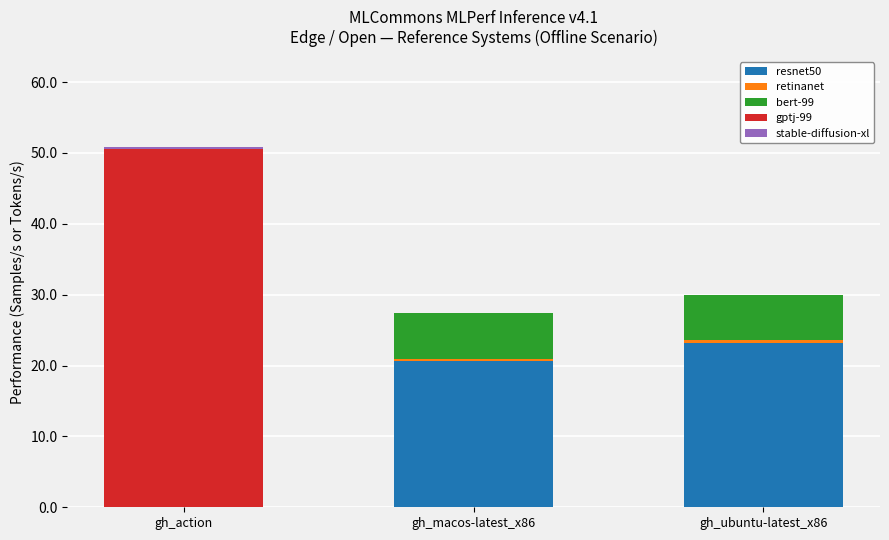

At which category is the sum across all series the highest?

gh_action